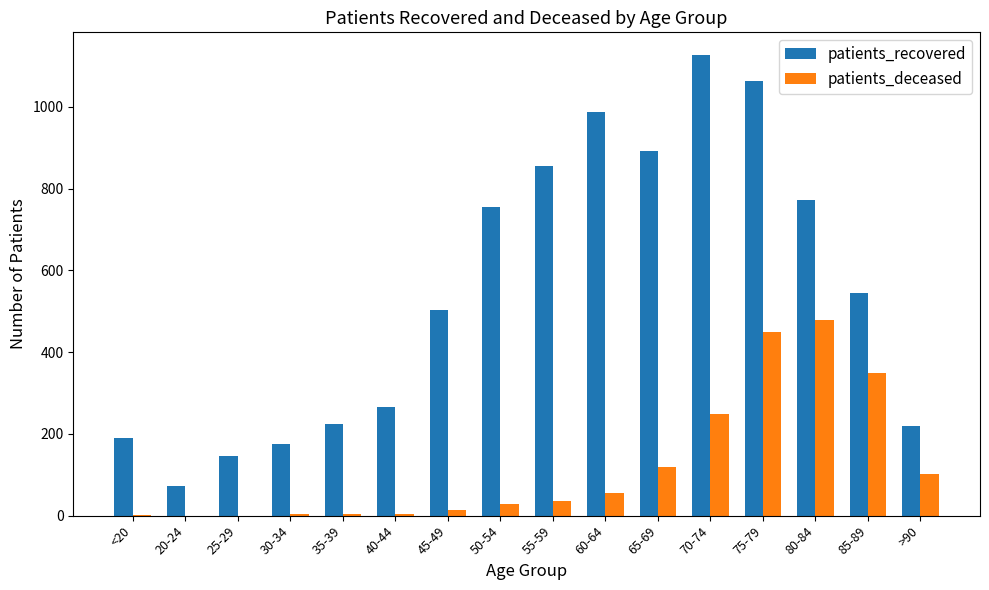

Which series has the widest spread of values?

patients_recovered